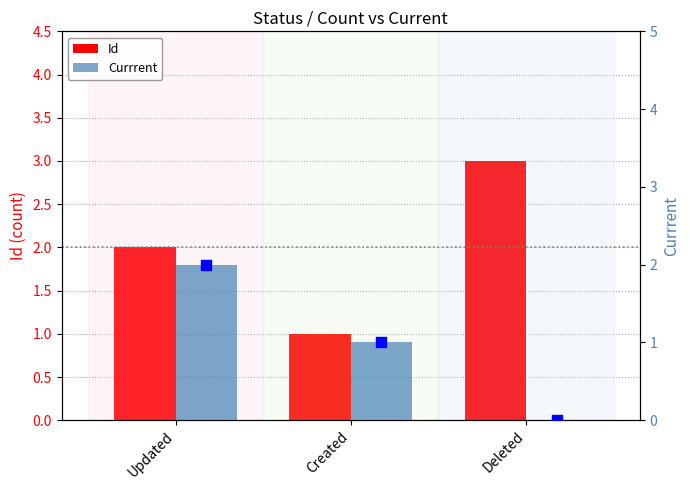

What is the total value across all series at Deleted?

3